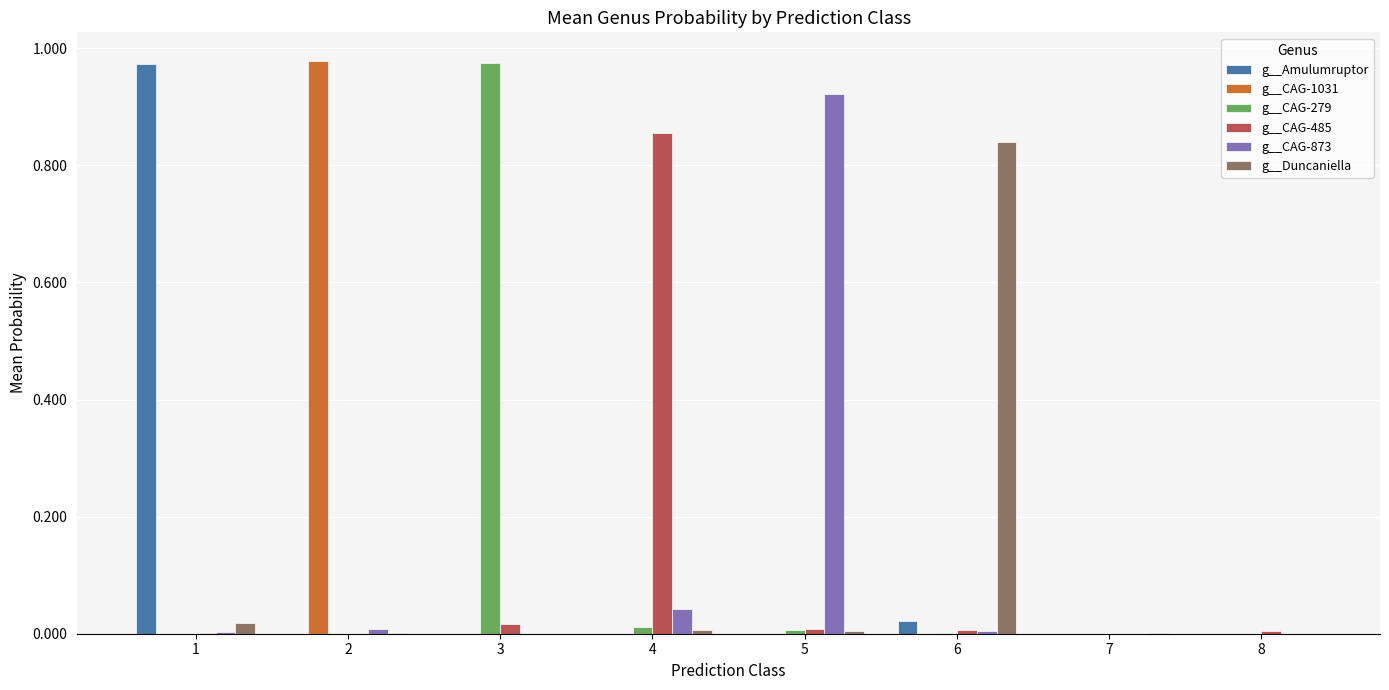

Is it true that g__CAG-485 equals 0.0 at 2?

True